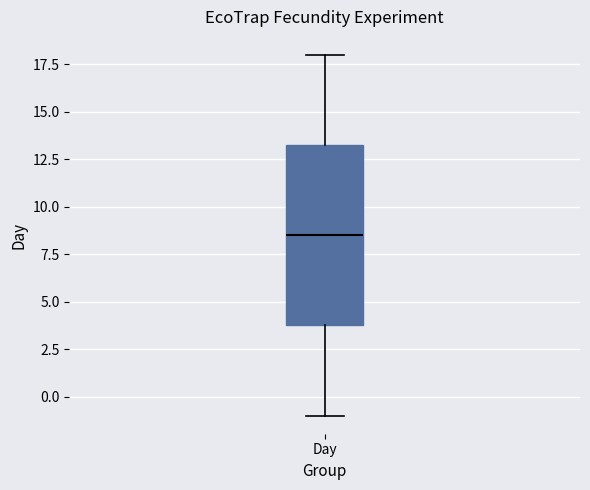

Transcribe this box plot: give where the median line is, the range the box spans, and where the two whiskers end, as read against the y-axis. The values are not printed on the chart, so give them approximately, as read against the axis.

median 8.5, box 4.0 to 13.5, whiskers -1.0 to 18.0